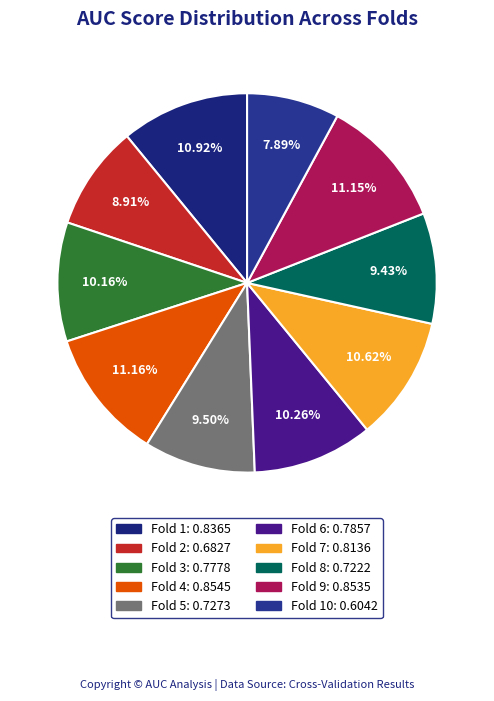

How many slices are in this pie chart?

10